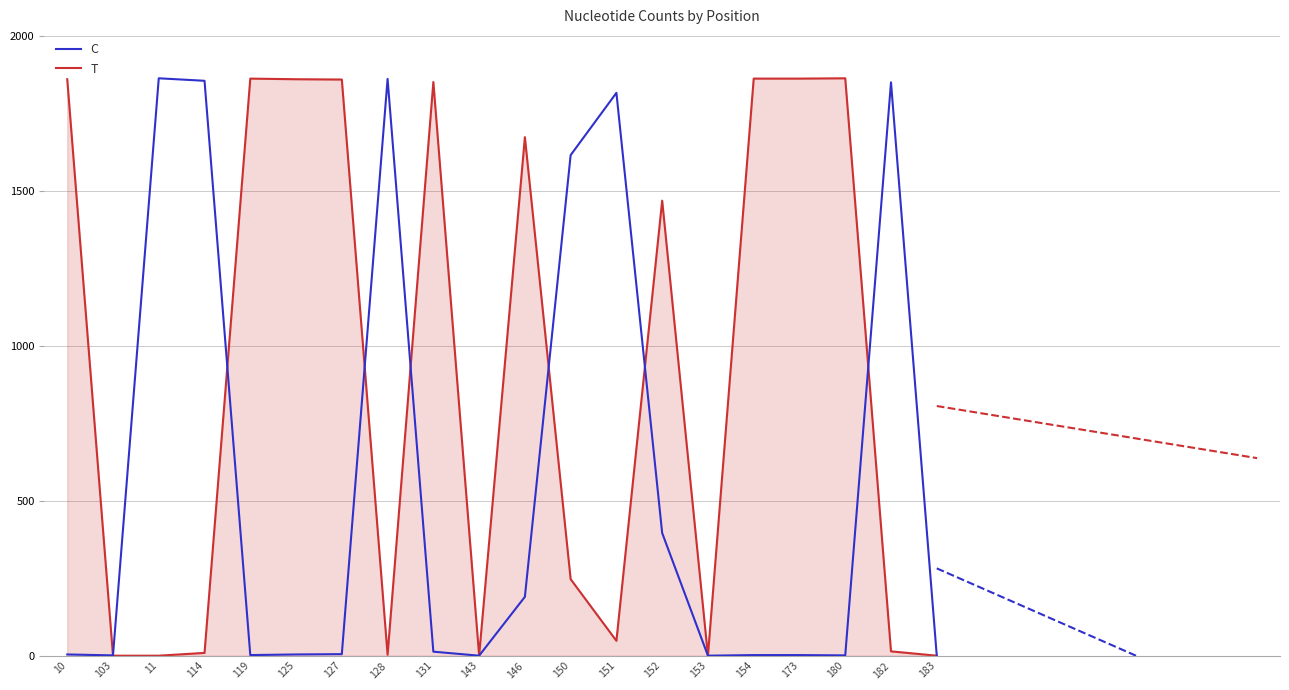

The C series shows 1050 at 150. True or false?

False